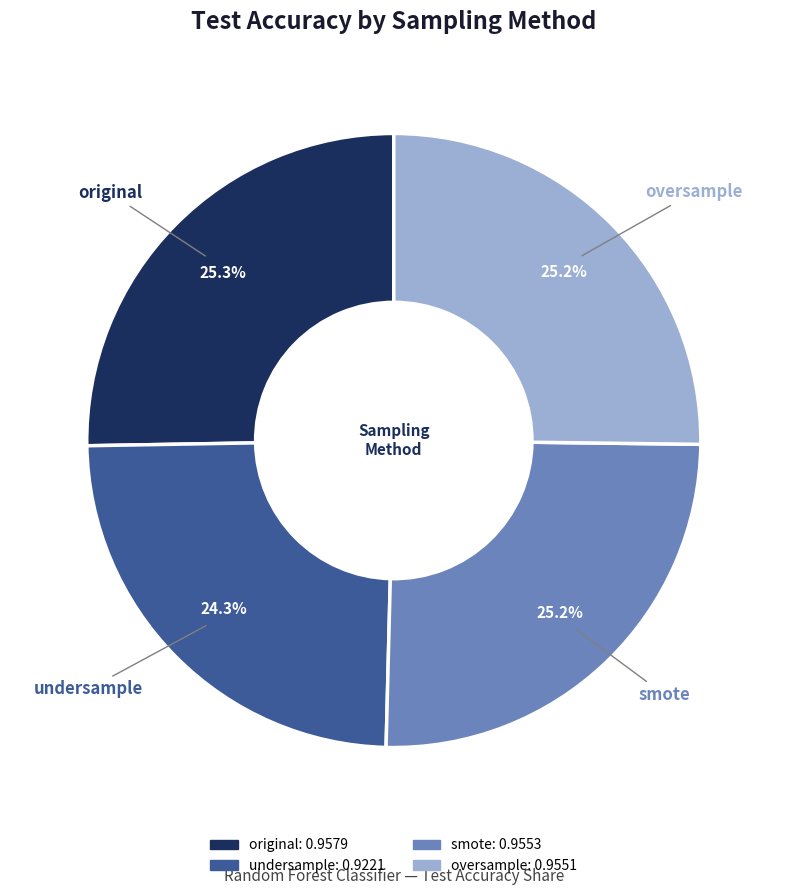

To the nearest percent, what is the difference between the undersample and smote slice percentages?

1%